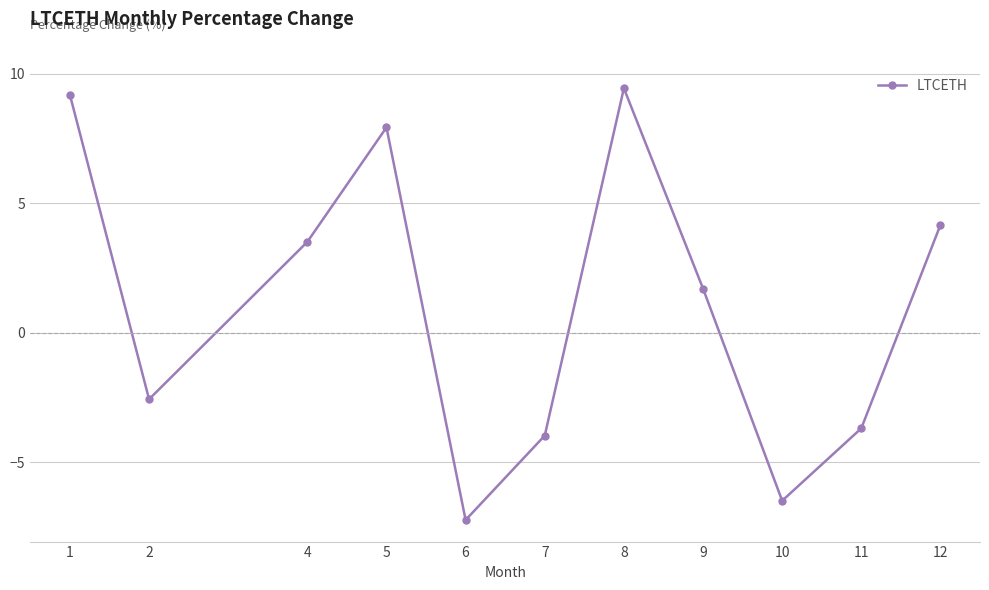

What is the greatest value displayed?

9.4